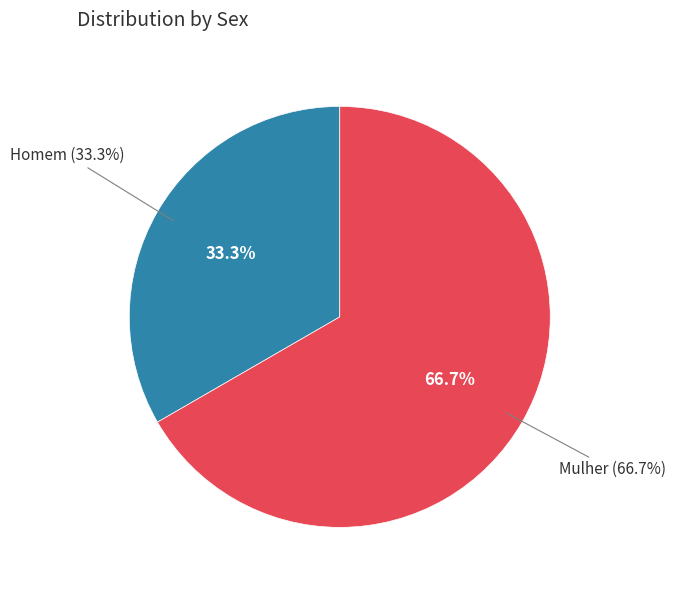

To the nearest percent, what portion does Mulher represent?

67%